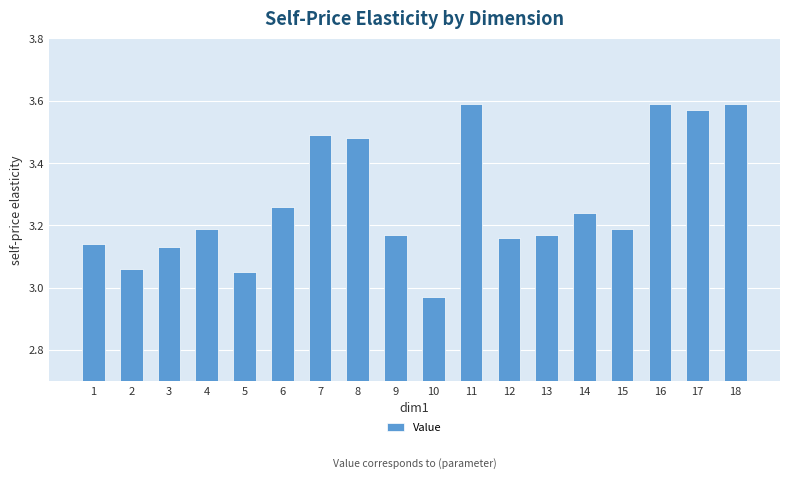

The chart shows a value of 5.1 at 11. True or false?

False